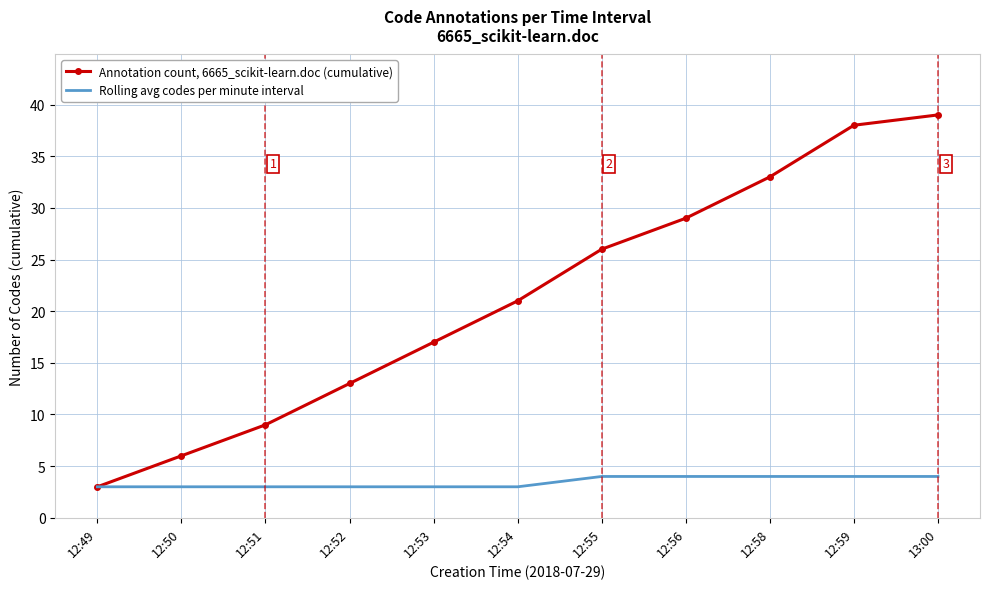

How many values in the Annotation count, 6665_scikit-learn.doc (cumulative) series are below 21?

5